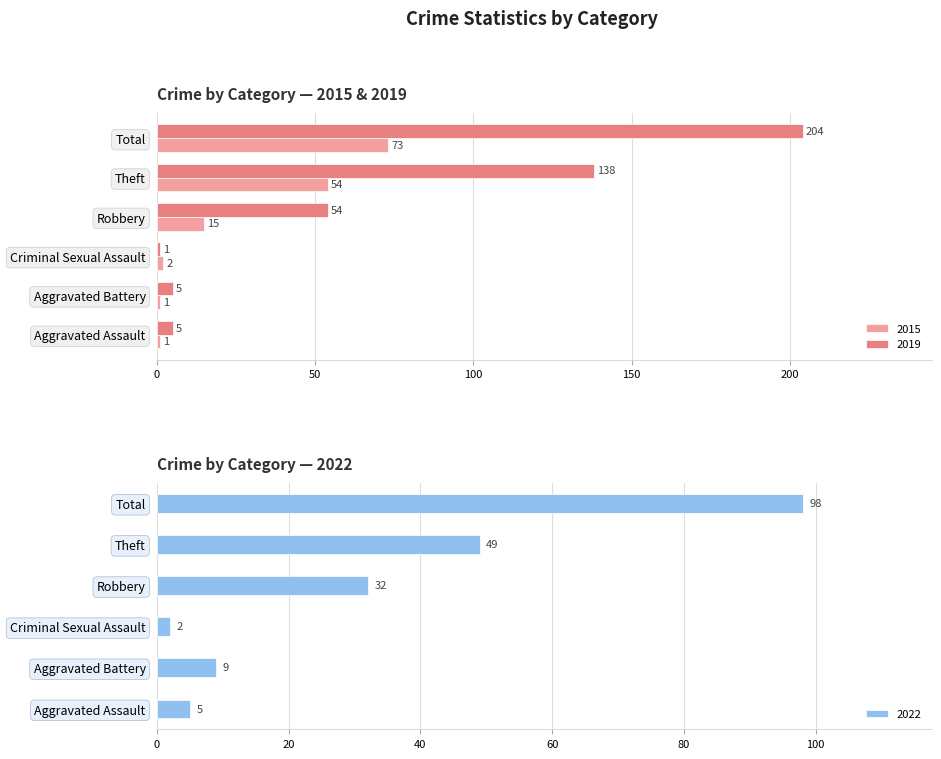

Reading right to left, list all the values displayed in this chart.

2015: Total=73	Theft=54	Robbery=15	Criminal Sexual Assault=2	Aggravated Battery=1	Aggravated Assault=1
2019: Total=204	Theft=138	Robbery=54	Criminal Sexual Assault=1	Aggravated Battery=5	Aggravated Assault=5
2022: Total=98	Theft=49	Robbery=32	Criminal Sexual Assault=2	Aggravated Battery=9	Aggravated Assault=5